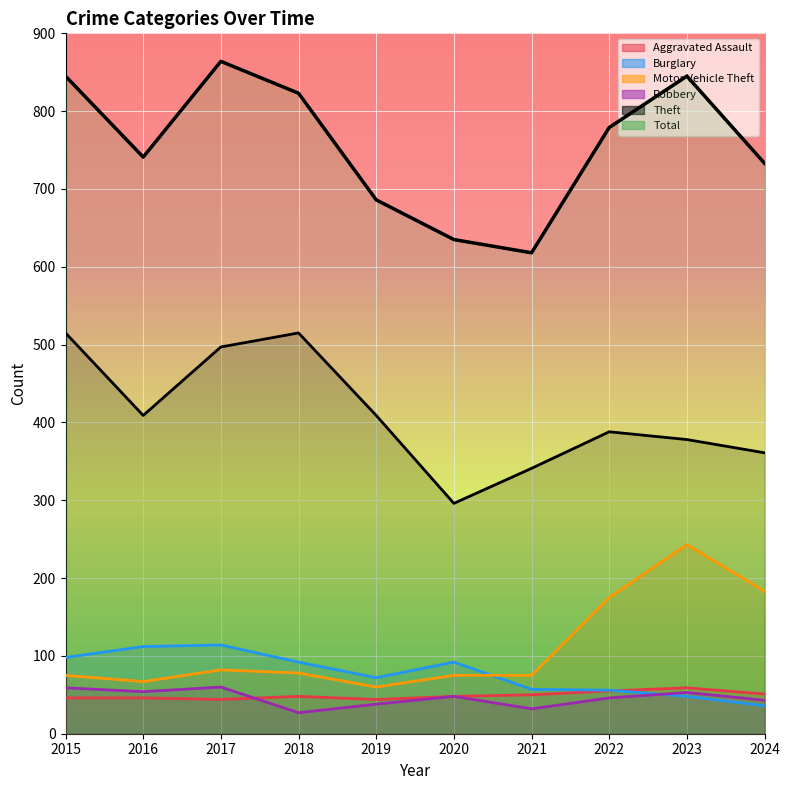

Which has a higher value, 2019 or 2016?

2016